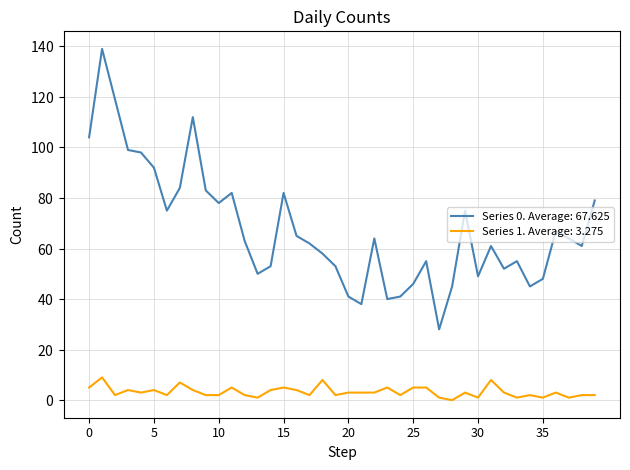

Reading left to right, extract all data points from this chart.

Series 0. Average: 67.625: 104	139	119	99	98	92	75	84	112	83	78	82	63	50	53	82	65	62	58	53	41	38	64	40	41	46	55	28	45	75	49	61	52	55	45	48	67	64	61	79
Series 1. Average: 3.275: 5	9	2	4	3	4	2	7	4	2	2	5	2	1	4	5	4	2	8	2	3	3	3	5	2	5	5	1	0	3	1	8	3	1	2	1	3	1	2	2